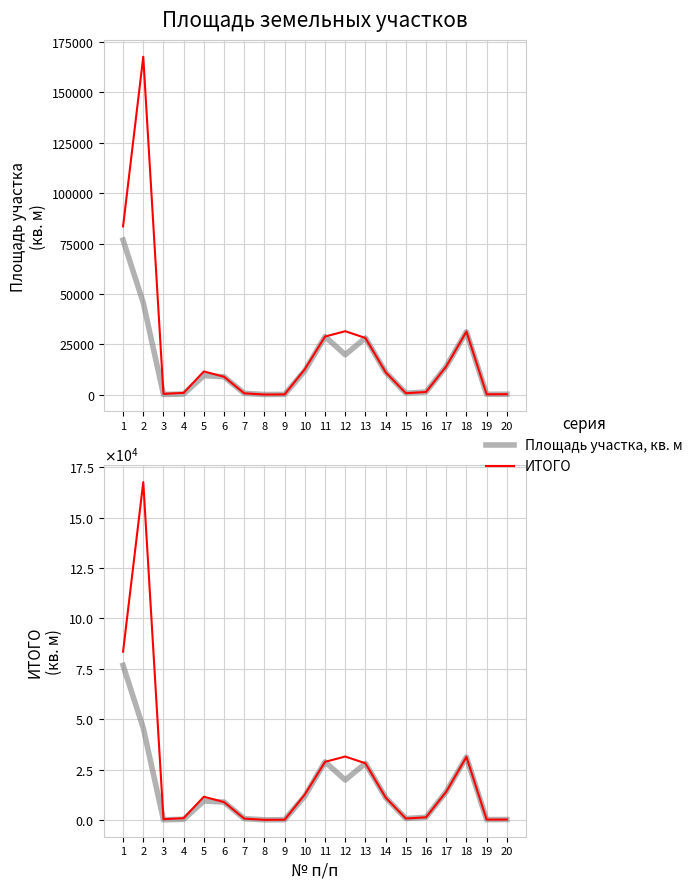

Between 7 and 18, which series saw the biggest shift?

ИТОГО